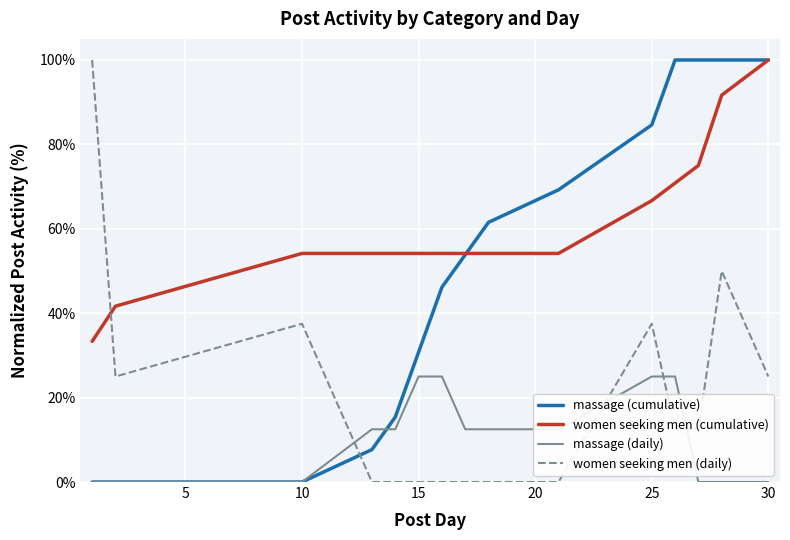

What is the maximum value shown in the chart?

100.0